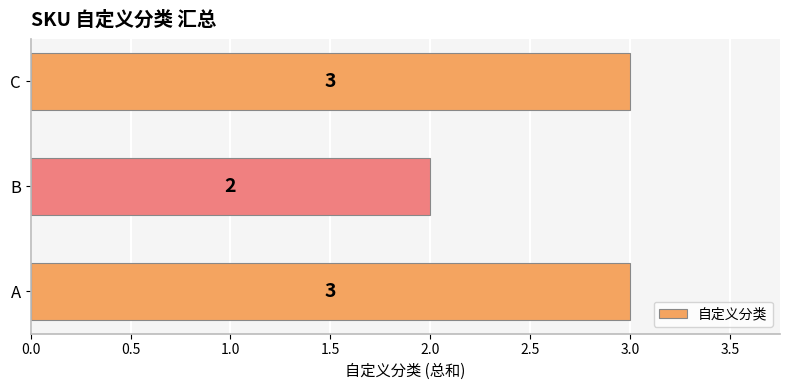

How many bars are there in total?

3